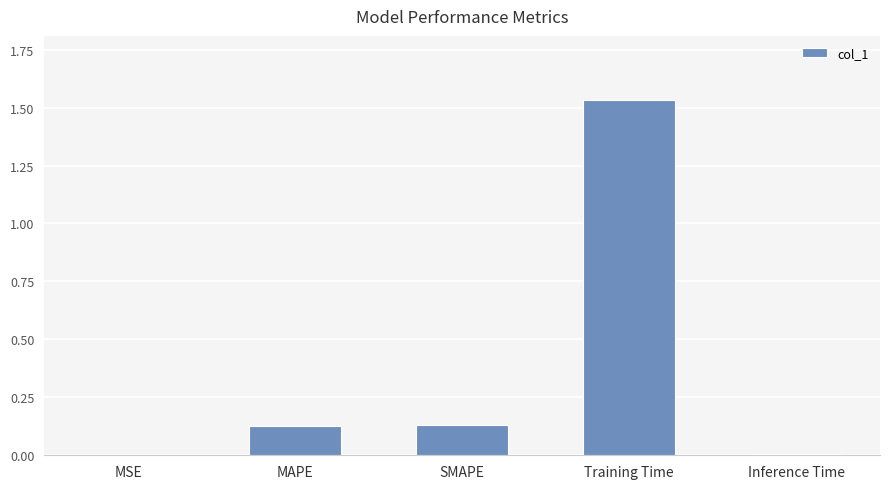

Are the bars grouped side by side (vs. stacked)?

No